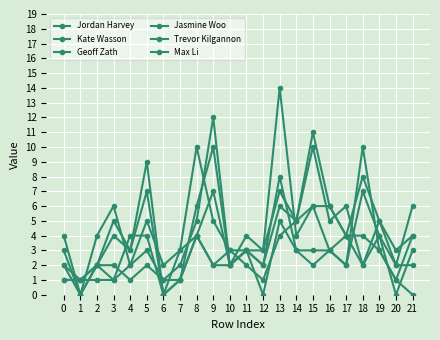

Which has a higher value, 18 or 15?

15